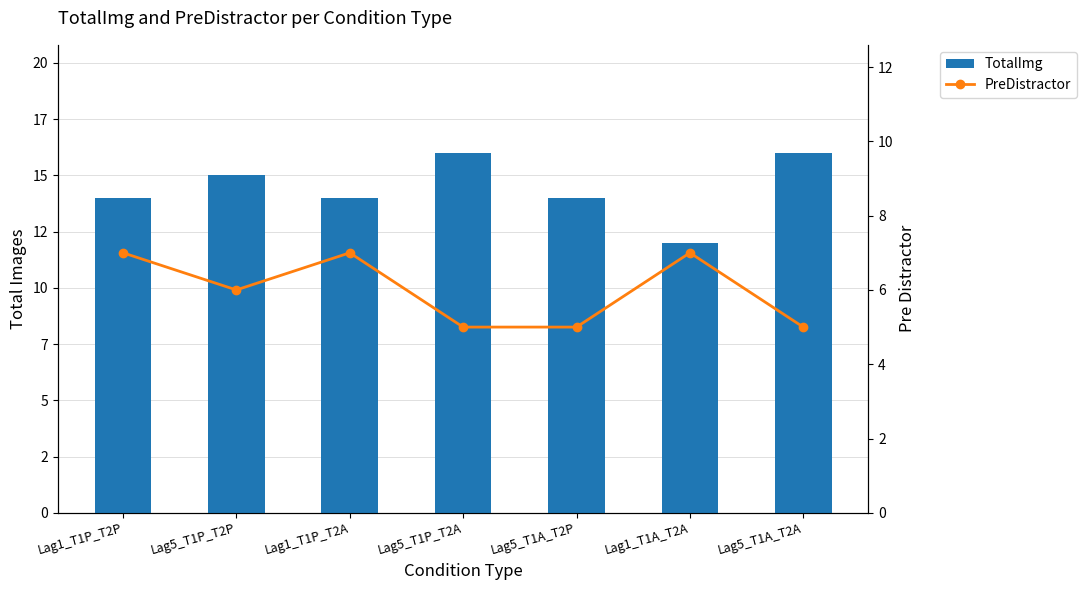

What is the label of the 3rd bar from the left?

Lag1_T1P_T2A